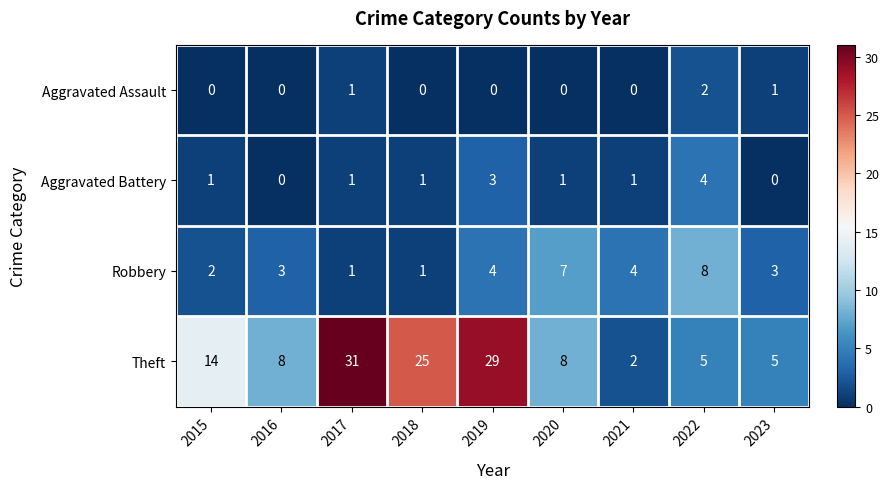

Which label corresponds to the largest value in the chart?

2017